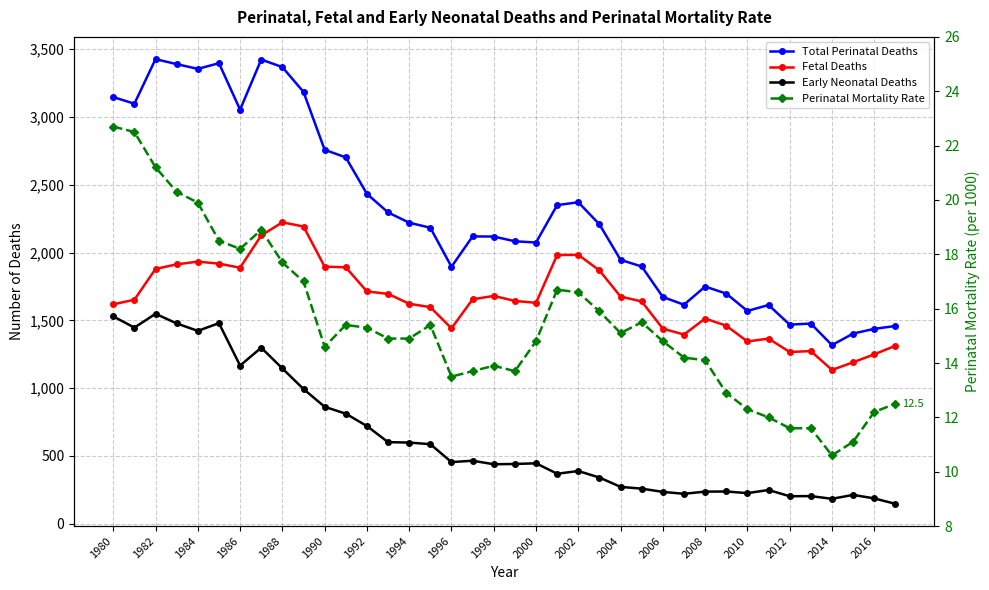

What is the sum of the Fetal Deaths values at 1990 and 32?

3184.0